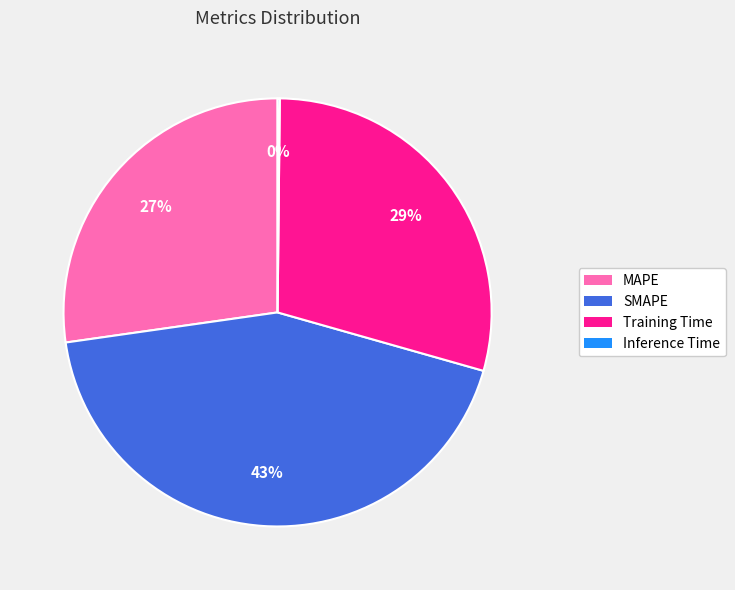

Does Training Time represent more than half of the total?

No